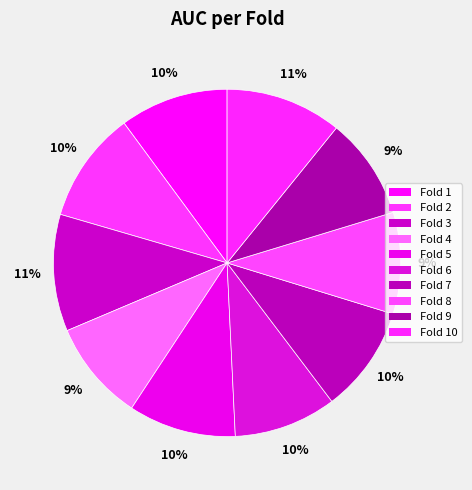

What is the change in value from Fold 3 to Fold 6?

-0.1